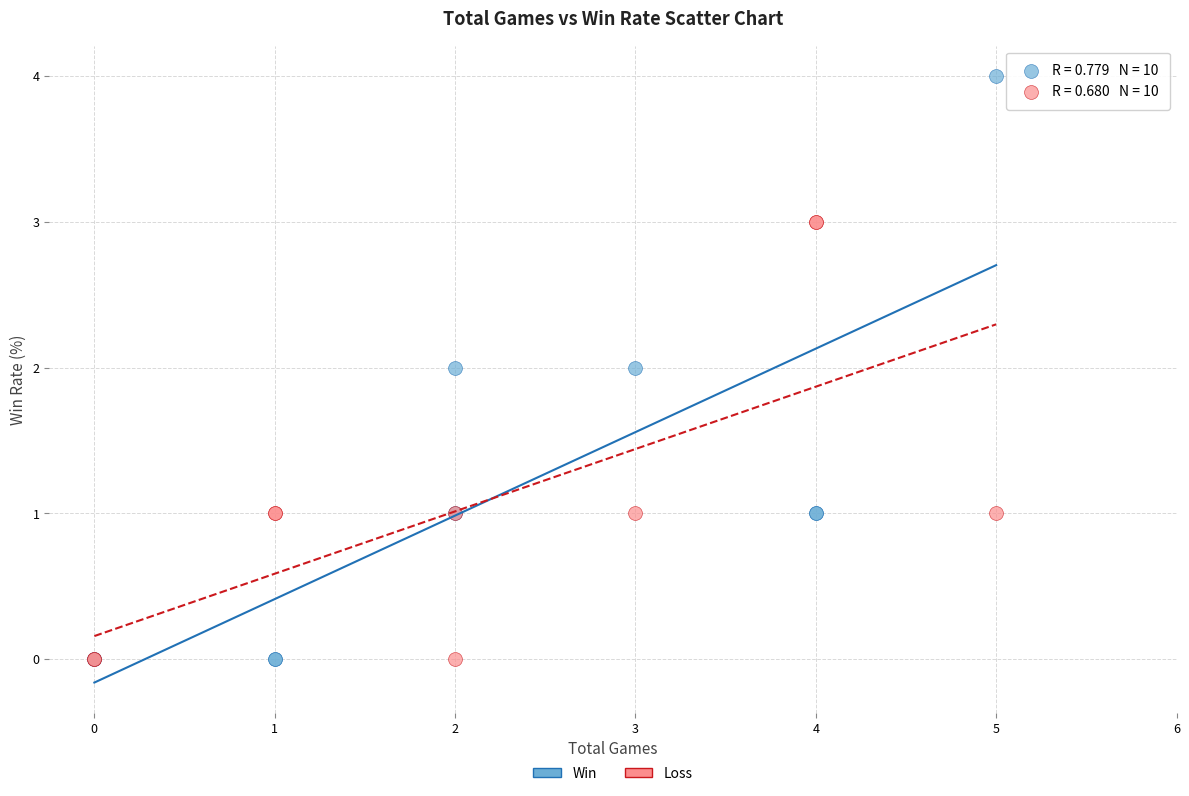

Which series has the largest Y range (max minus min)?

Win